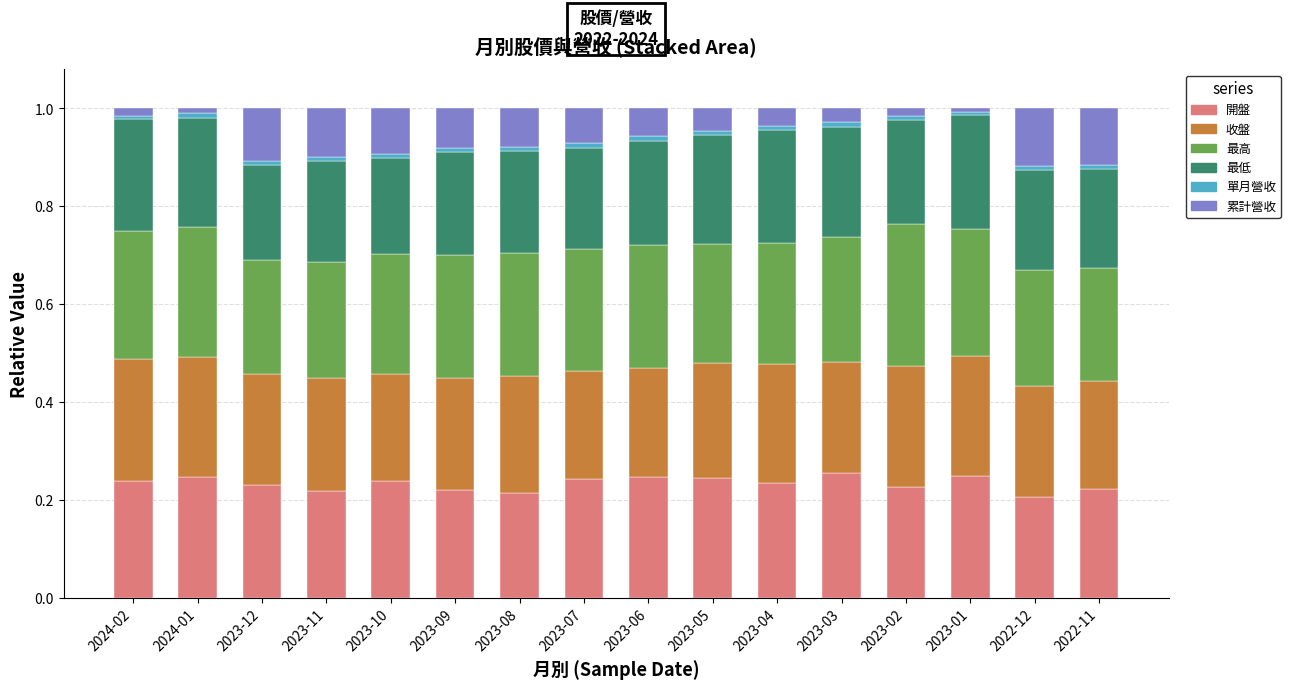

True or false: 開盤 has a value of 0.1 at 2023-04.

False